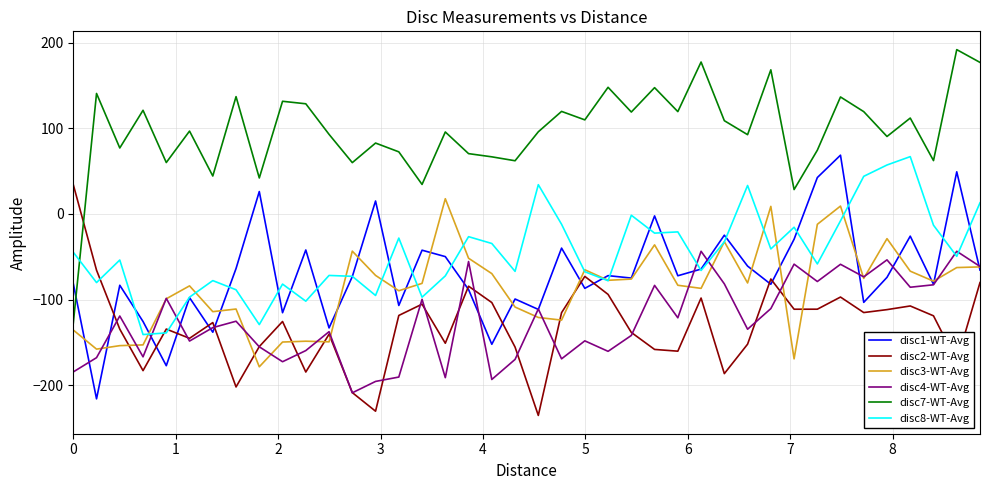

Which series has the largest range (max minus min)?

disc7-WT-Avg